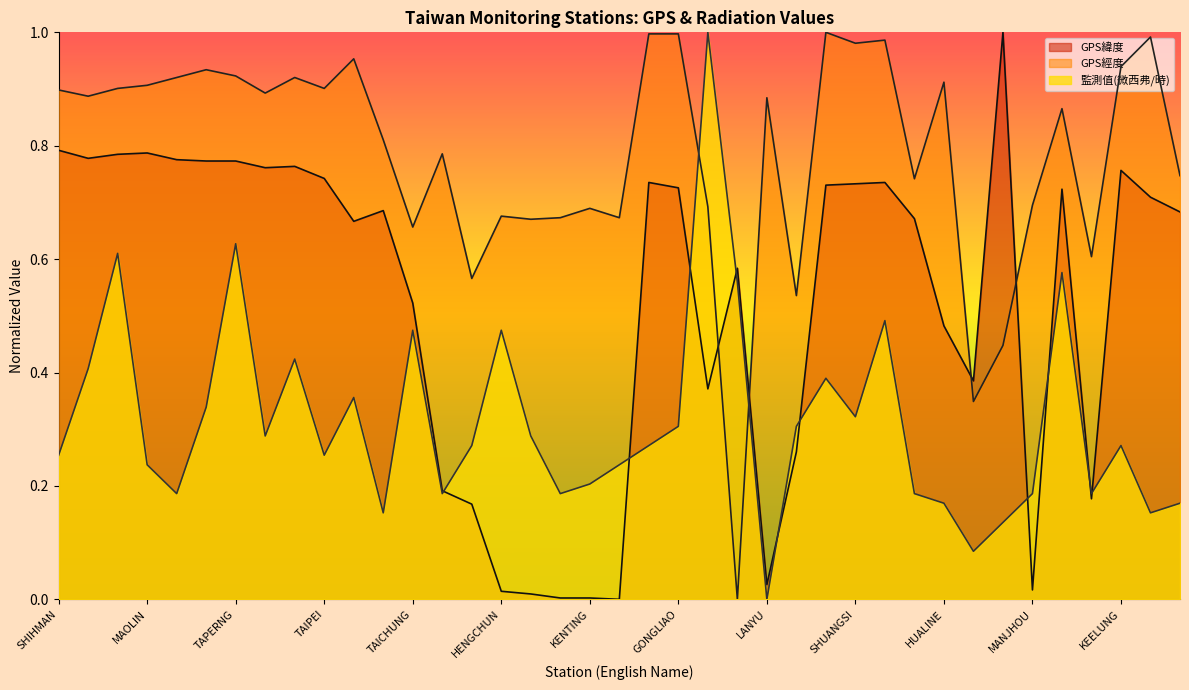

How many values in 監測值(微西弗/時) are above zero?

38